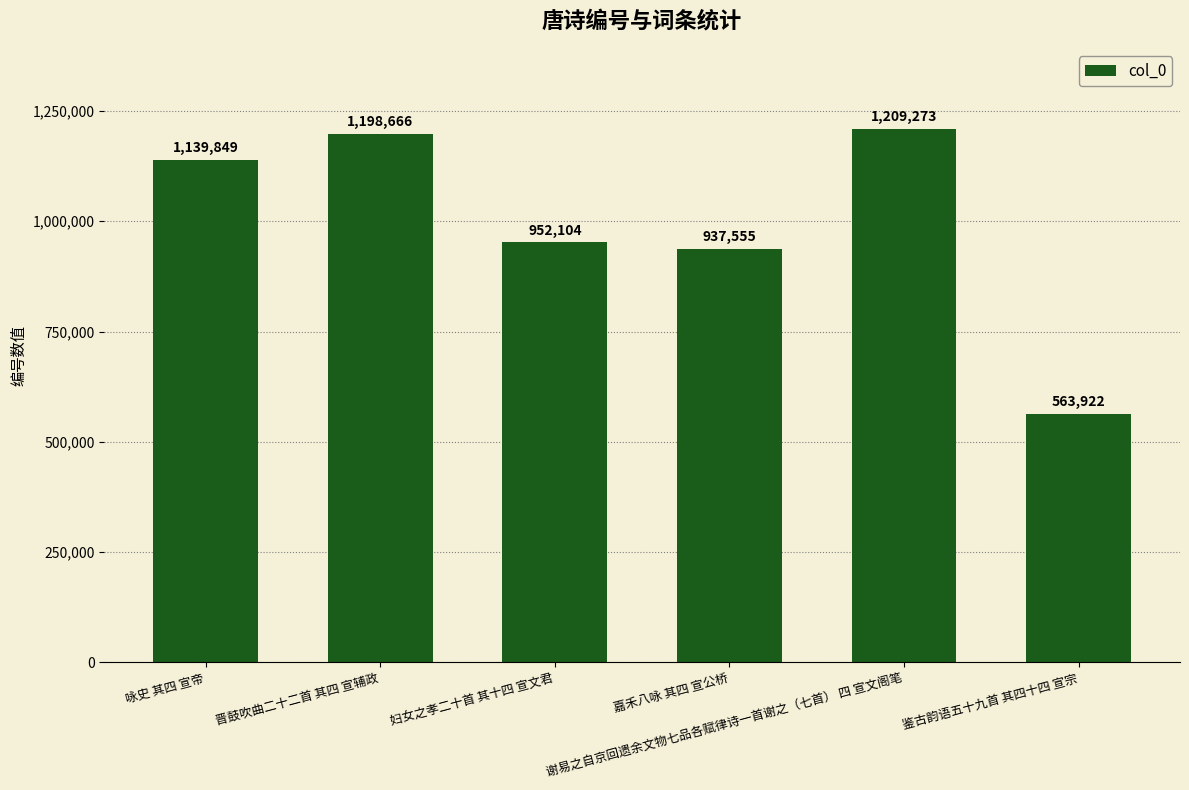

What is the value of the 5th bar from the left?

1209273